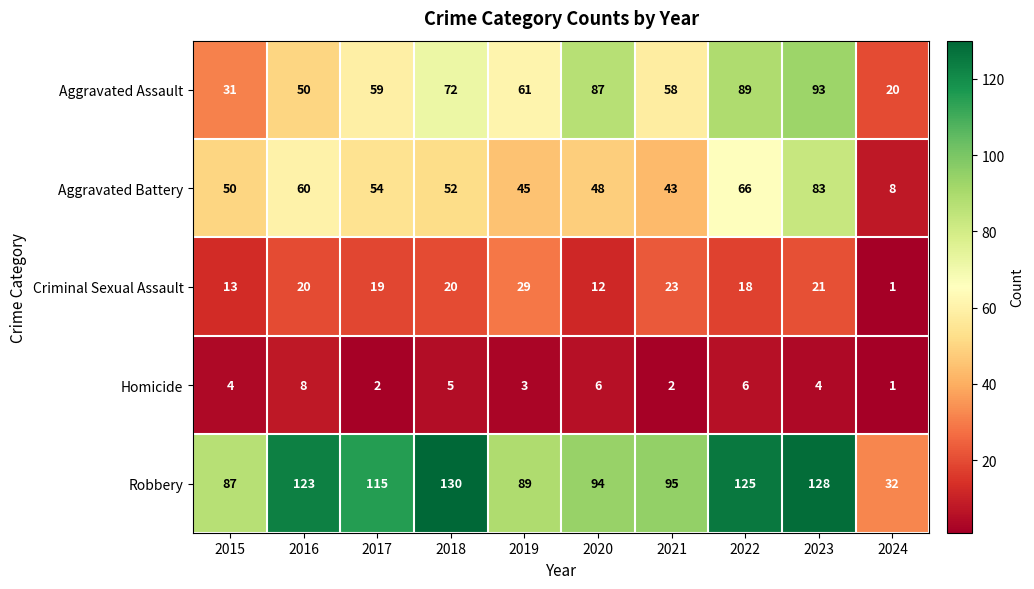

What is the difference between the maximum and minimum values in the Aggravated Battery series?

75